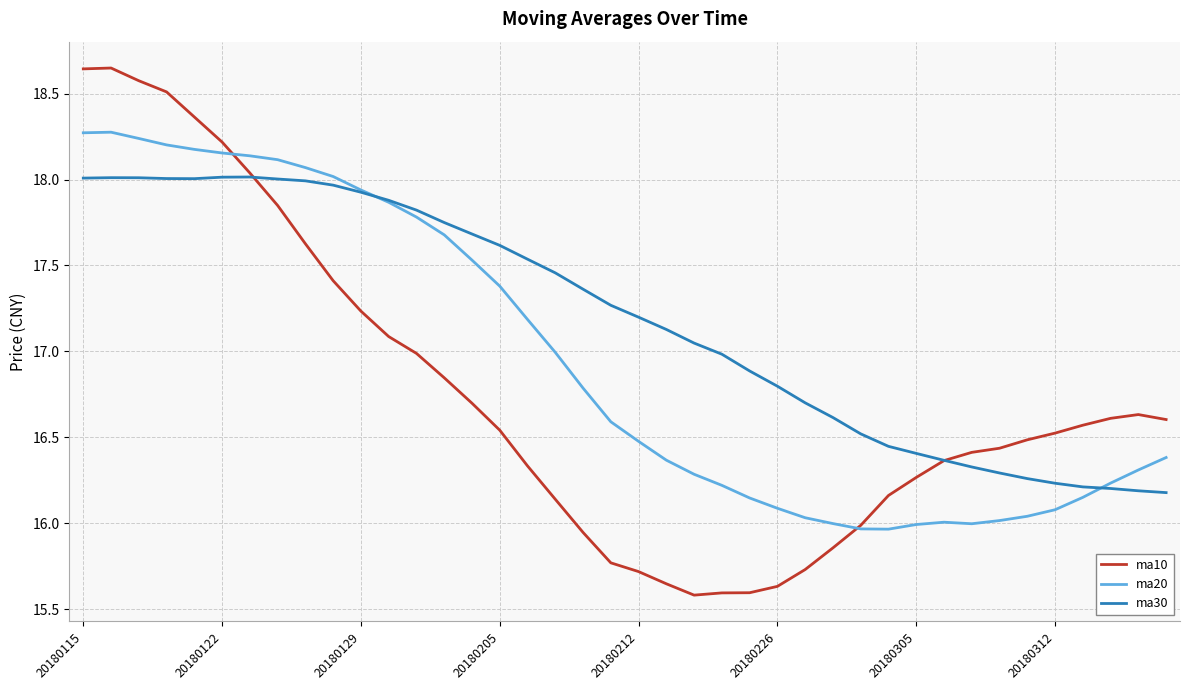

What are all the series names shown in the legend?

ma10, ma20, ma30